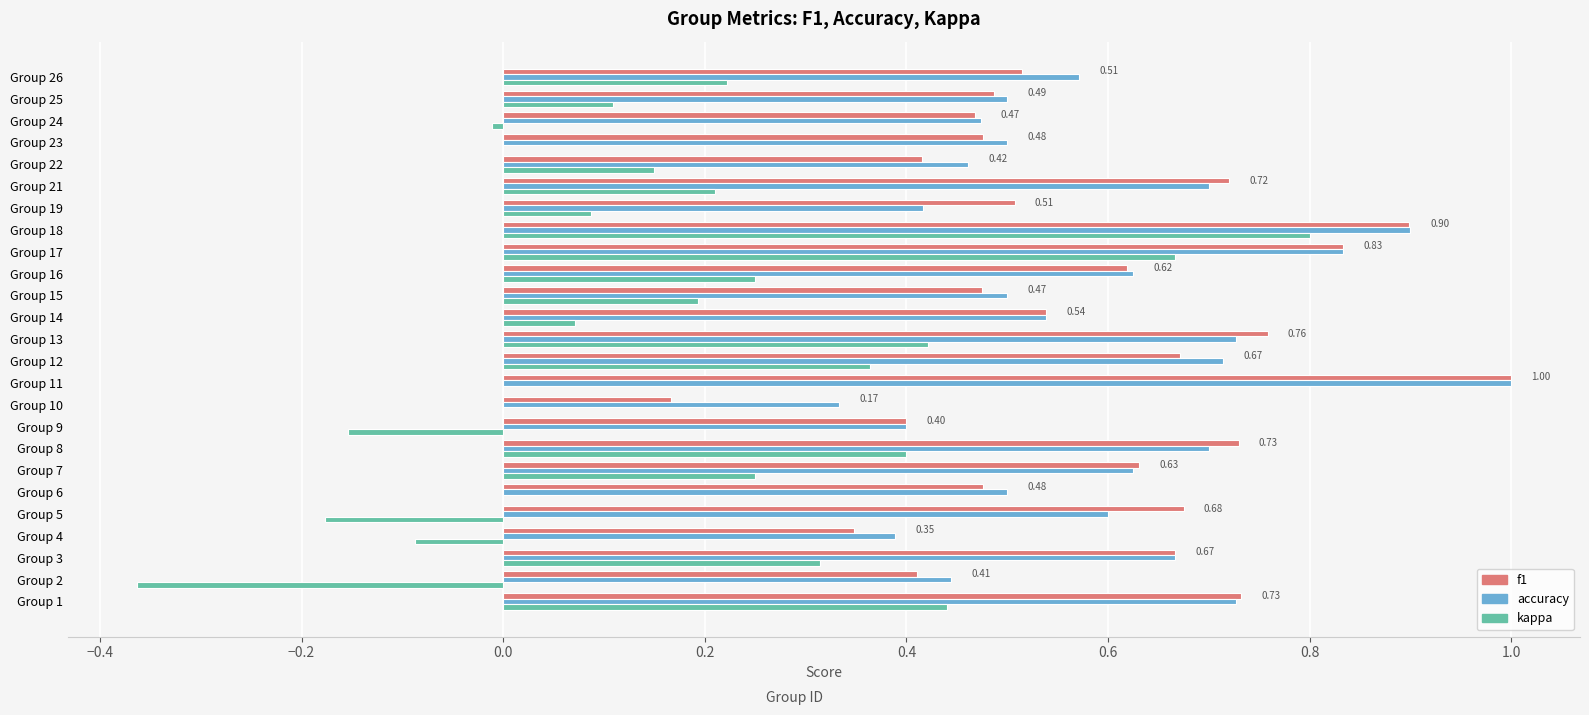

What is the sum of the f1 values at Group 19 and Group 11?

1.5